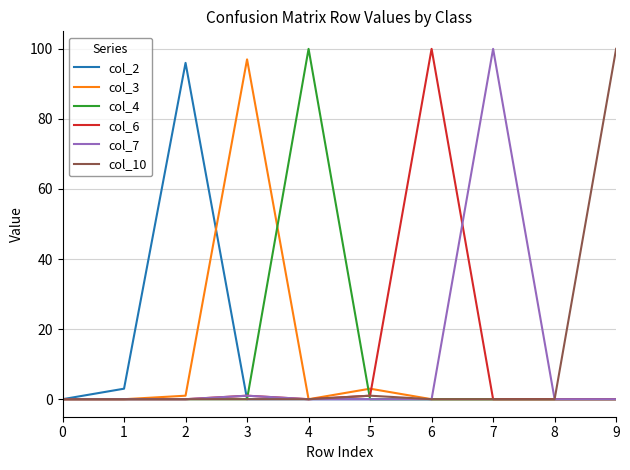

What is the difference between the highest and lowest values at 9?

100